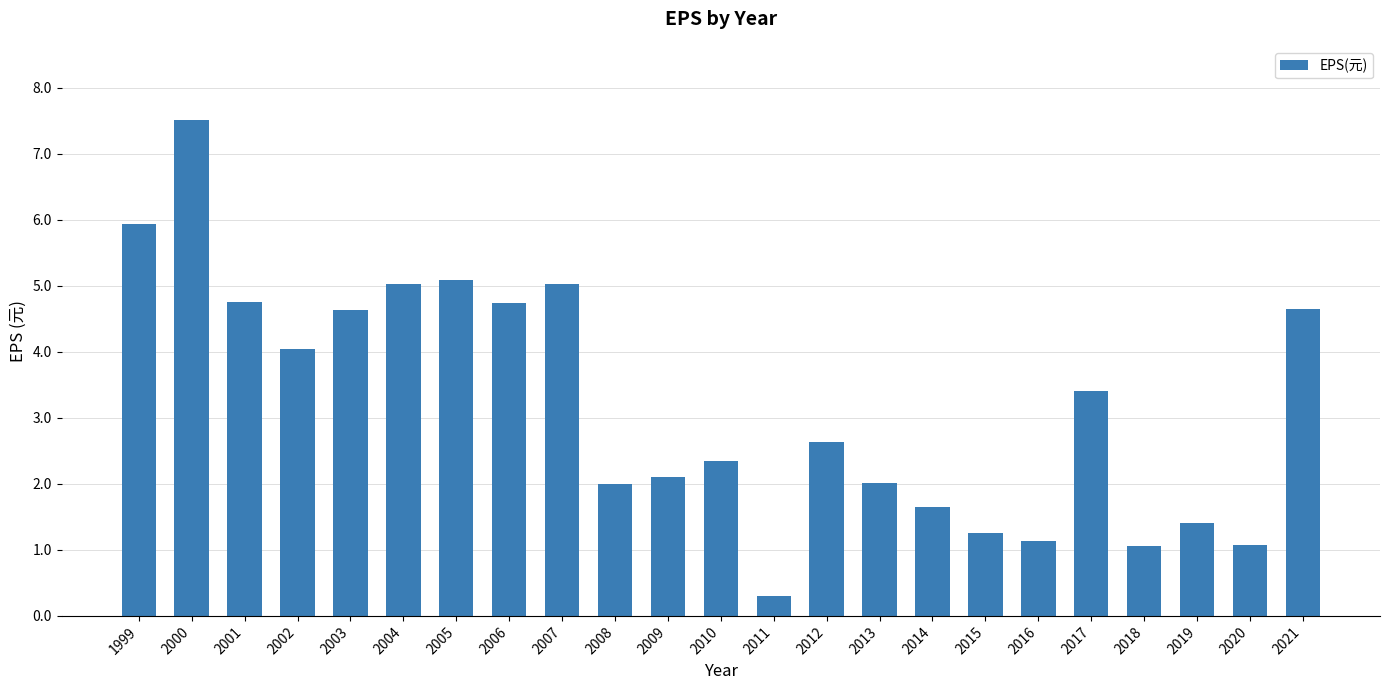

The chart shows a value of 2.3 at 2010. True or false?

True